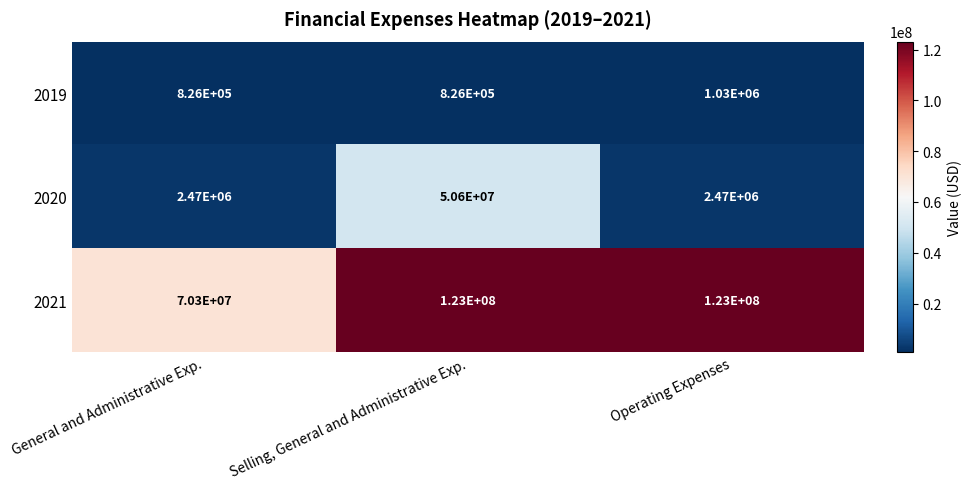

Read the 2020 value at Selling, General and Administrative Exp..

50600000